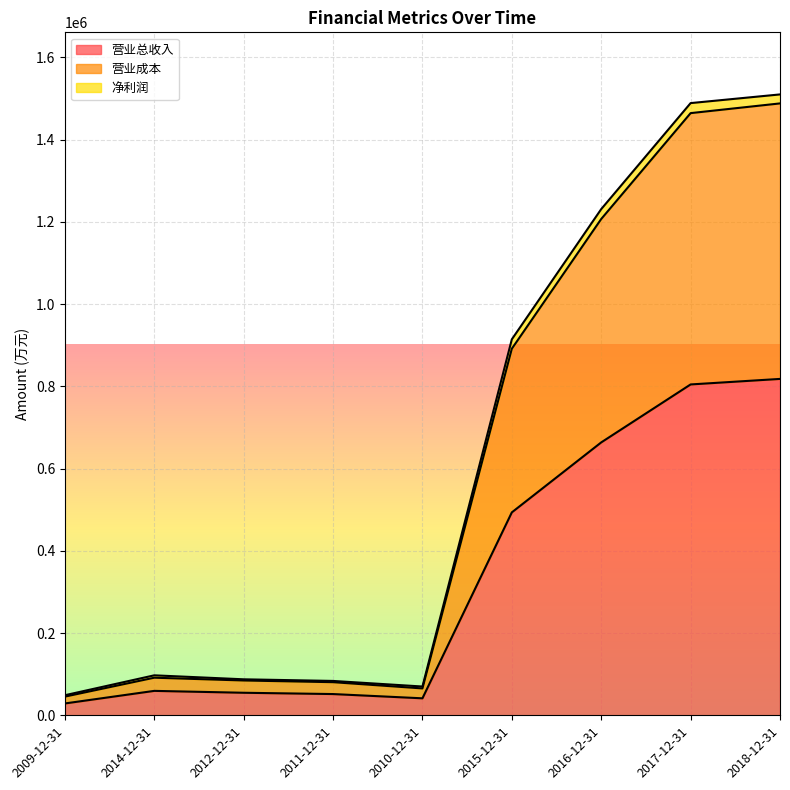

True or false: 营业成本 and 营业总收入 cross at least once.

False